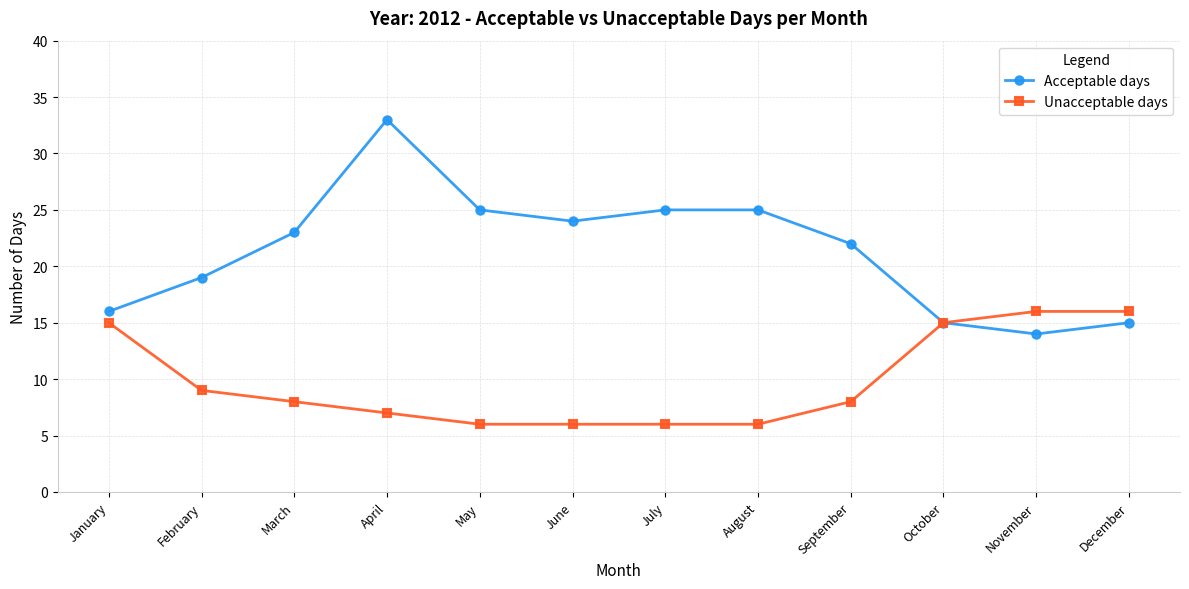

At May, list the series in order from largest to smallest.

Acceptable days, Unacceptable days